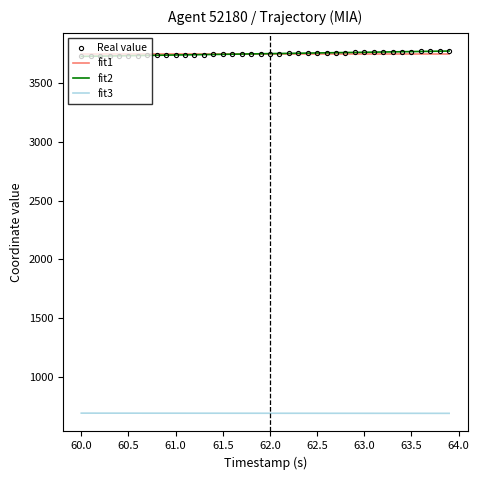

At how many categories does at least one series exceed 1418?

40